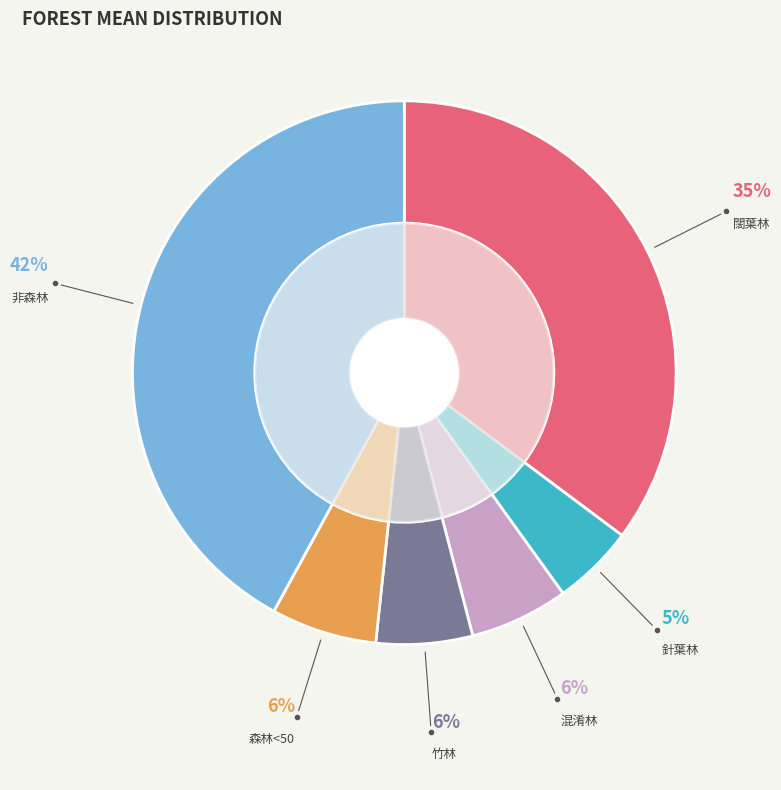

To the nearest percent, what is the difference between the 非森林 and 竹林 slice percentages?

36%